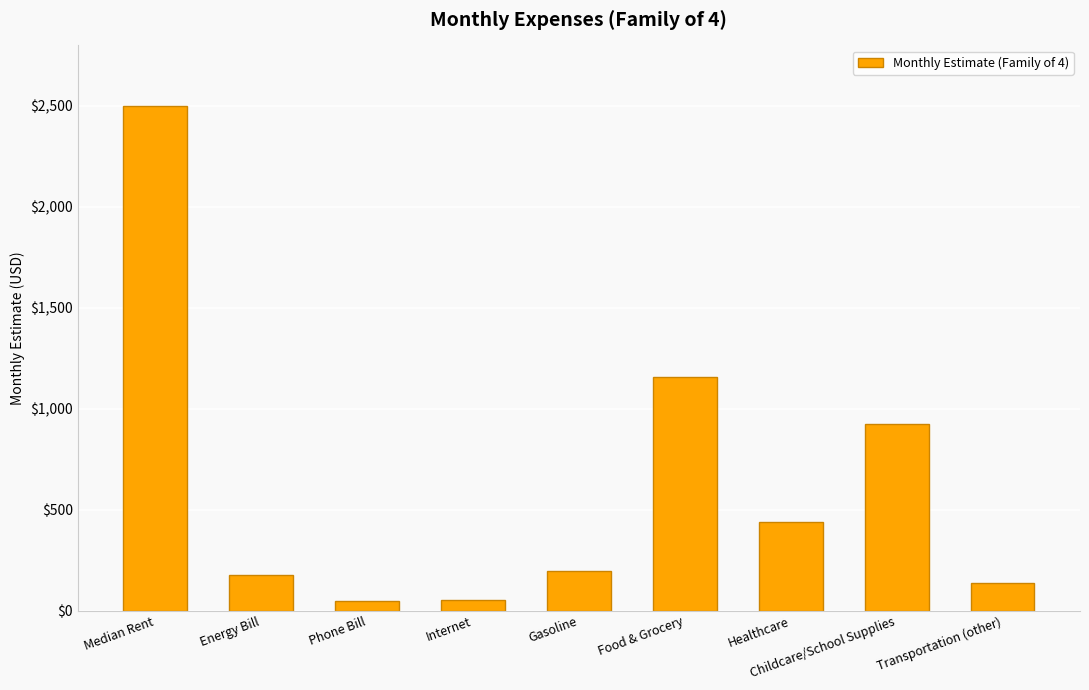

What is the sum of all values?

5630